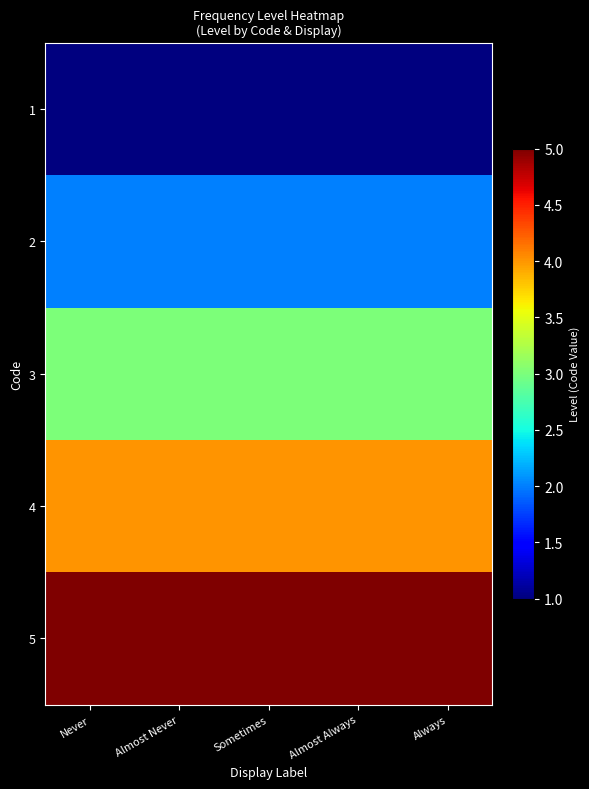

Which has a higher value, Sometimes or Almost Always?

Sometimes